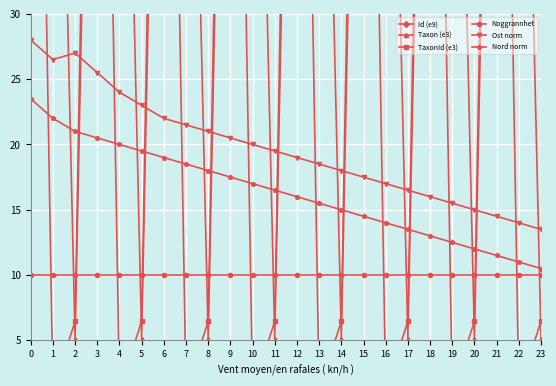

What is the spread (max minus min) of values at 10?

77.3